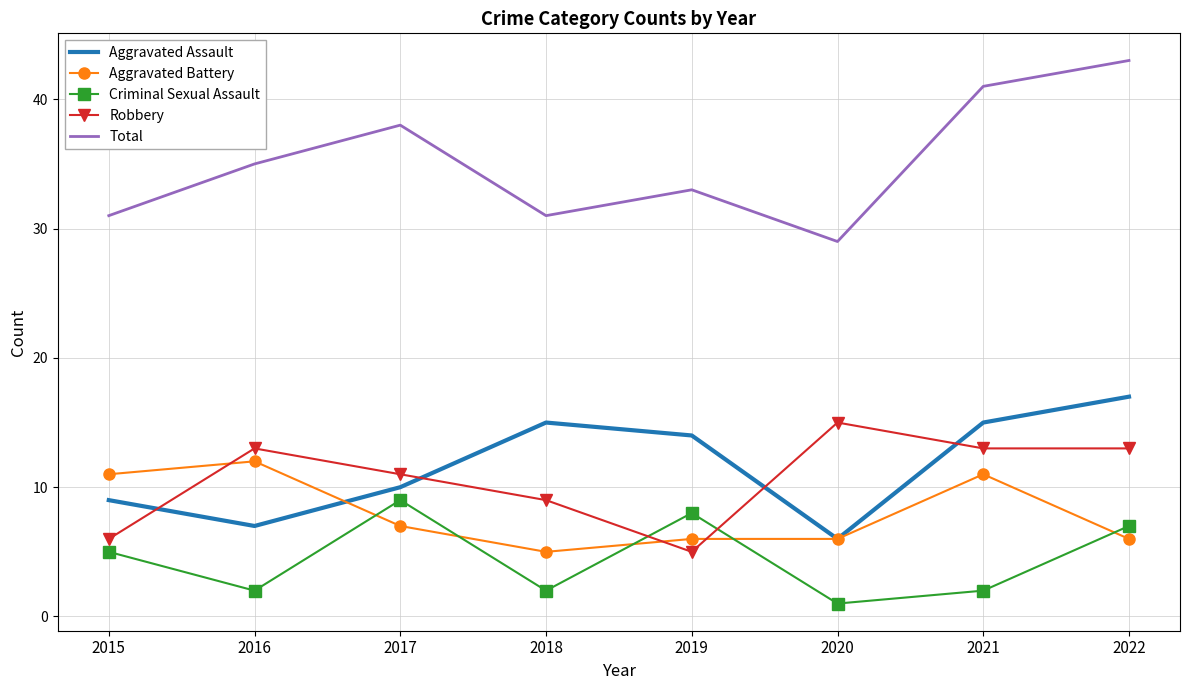

Which series ends up on top after the final intersection of Aggravated Assault and Robbery?

Aggravated Assault